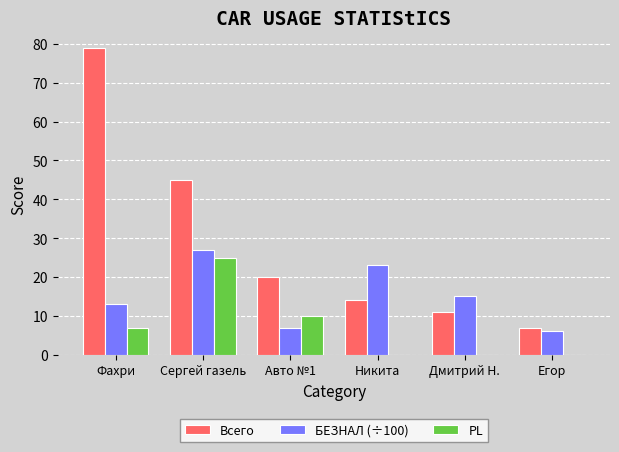

What is the maximum value for Всего?

79